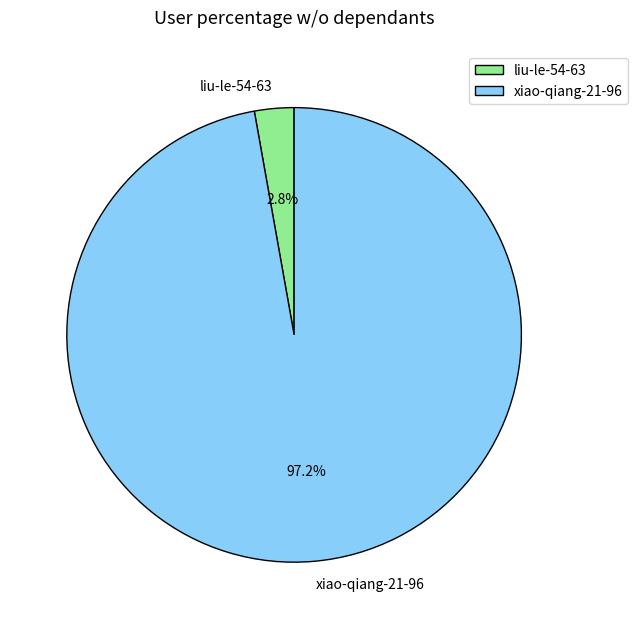

Which has a higher value, xiao-qiang-21-96 or liu-le-54-63?

xiao-qiang-21-96